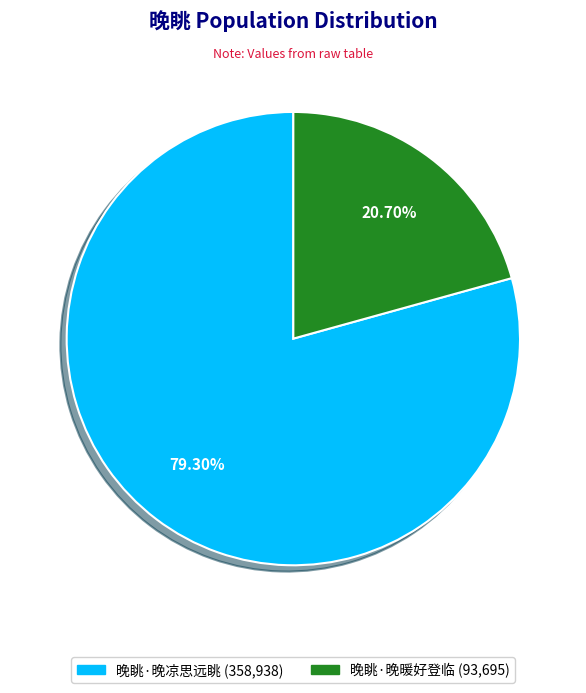

Which category has the biggest portion of the pie?

晚眺·晚凉思远眺